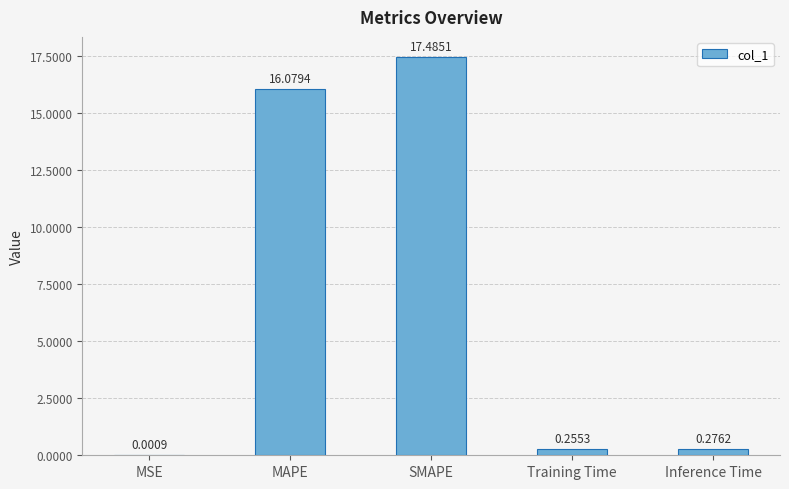

What is the sum of the values at Inference Time and MAPE?

16.4